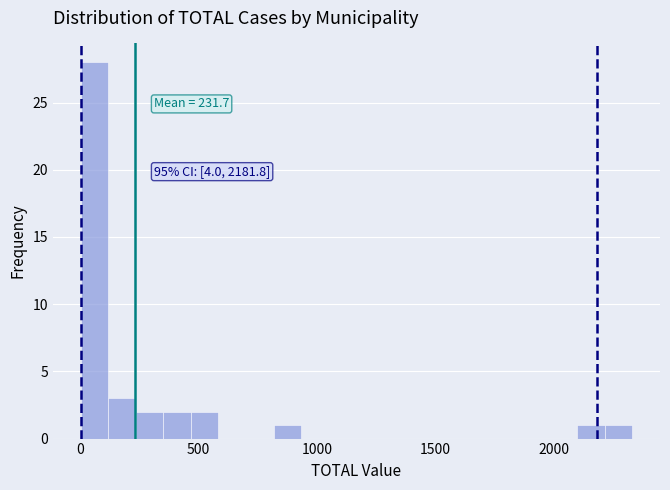

Around what value on the x-axis is the tallest bar? Give the approximate position of its centre, as read against the axis.

50